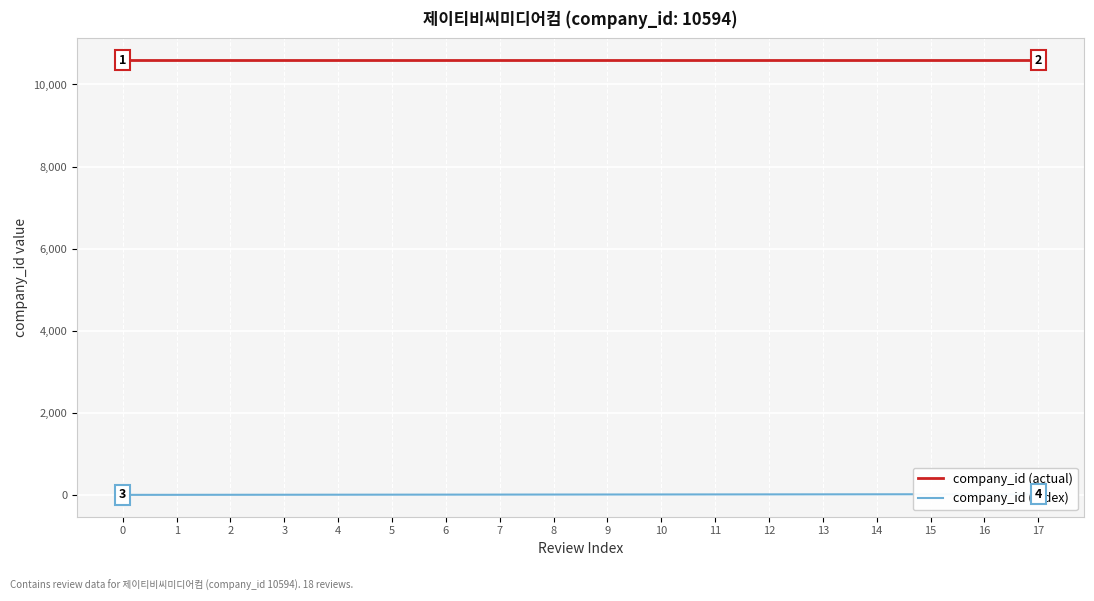

What is the total value across all series at 11?

10605